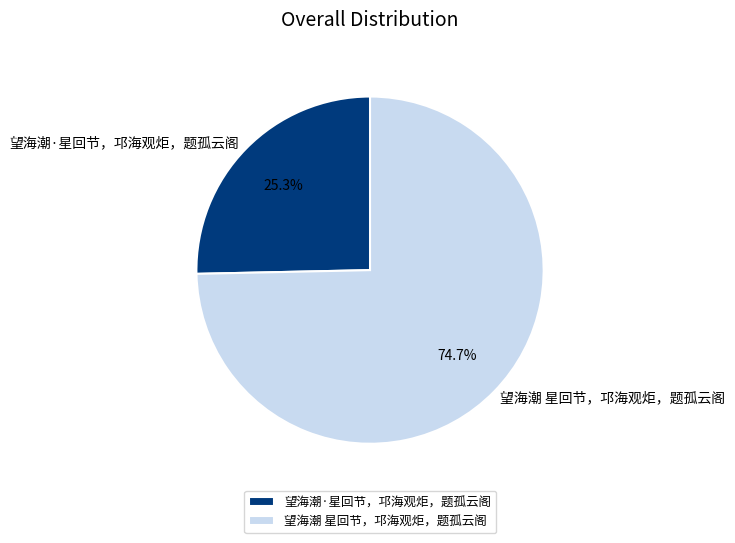

To the nearest percent, what percentage of the pie is 望海潮·星回节，邛海观炬，题孤云阁?

25%